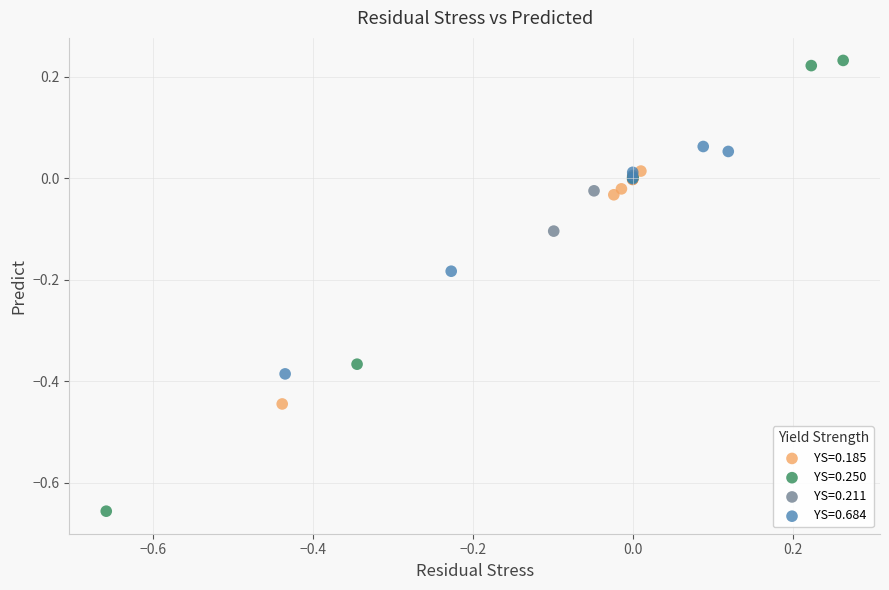

Which series reaches the minimum Y coordinate?

YS=0.250